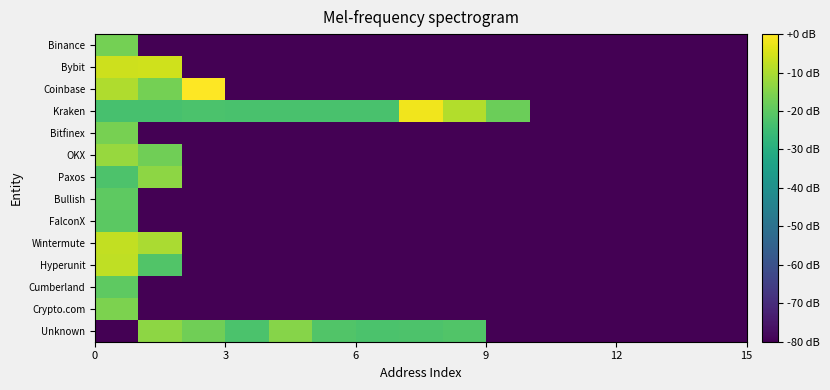

What is the minimum value shown in the chart?

-80.0